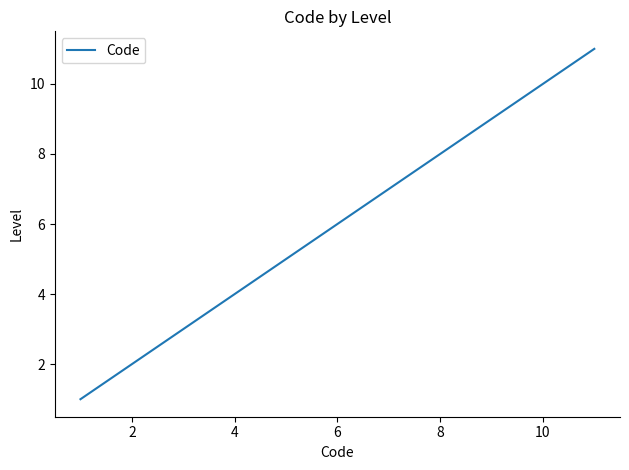

What is the average value?

6